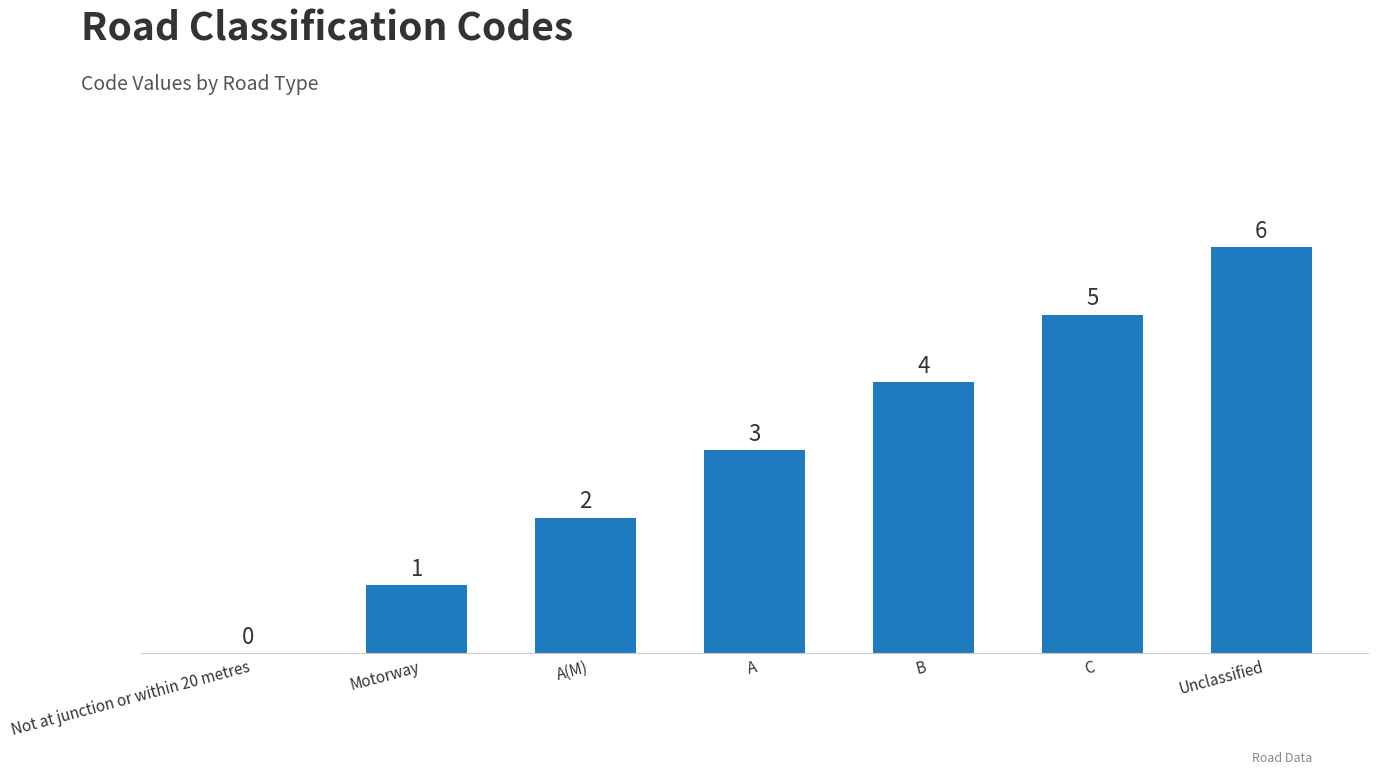

Is it true that the value at C is 5?

True